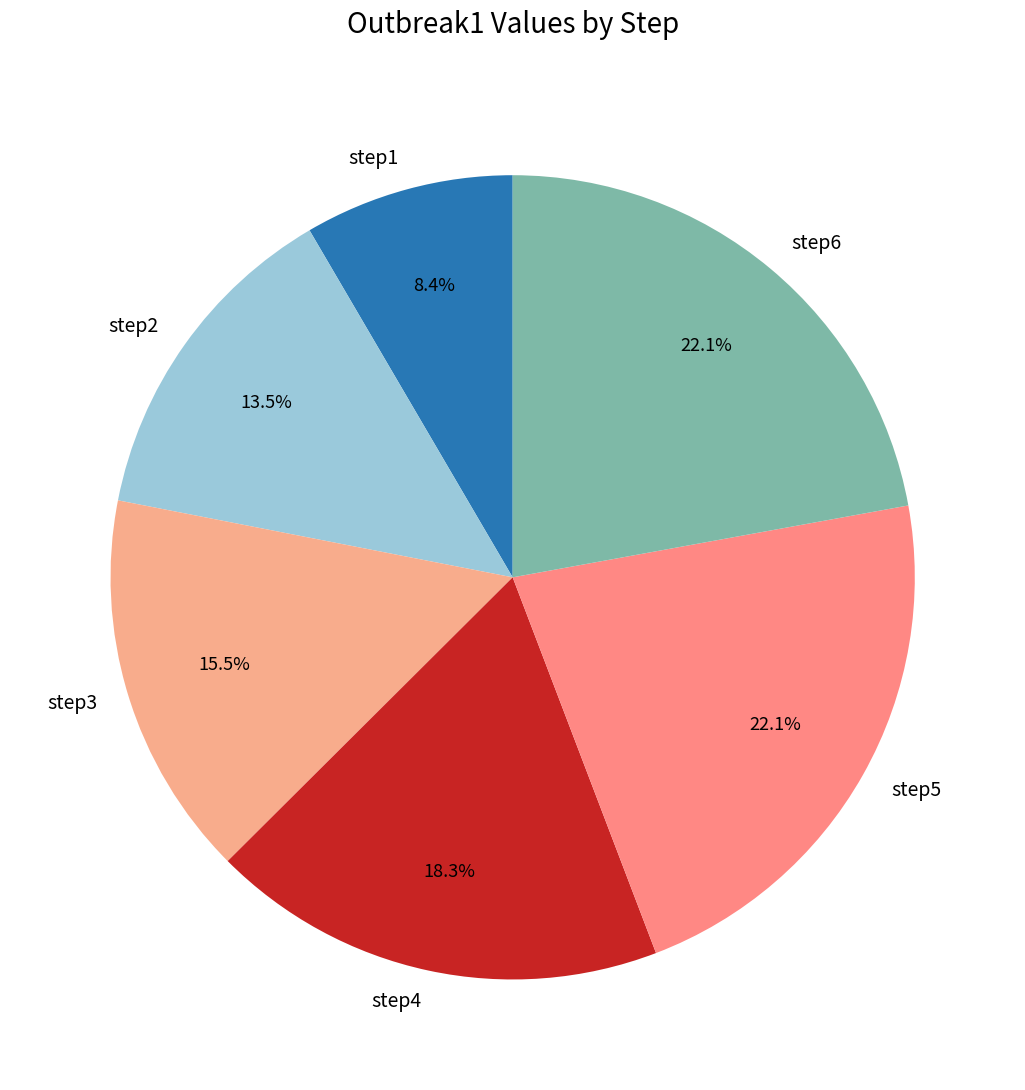

The step1 slice represents 1% of the pie. True or false?

False